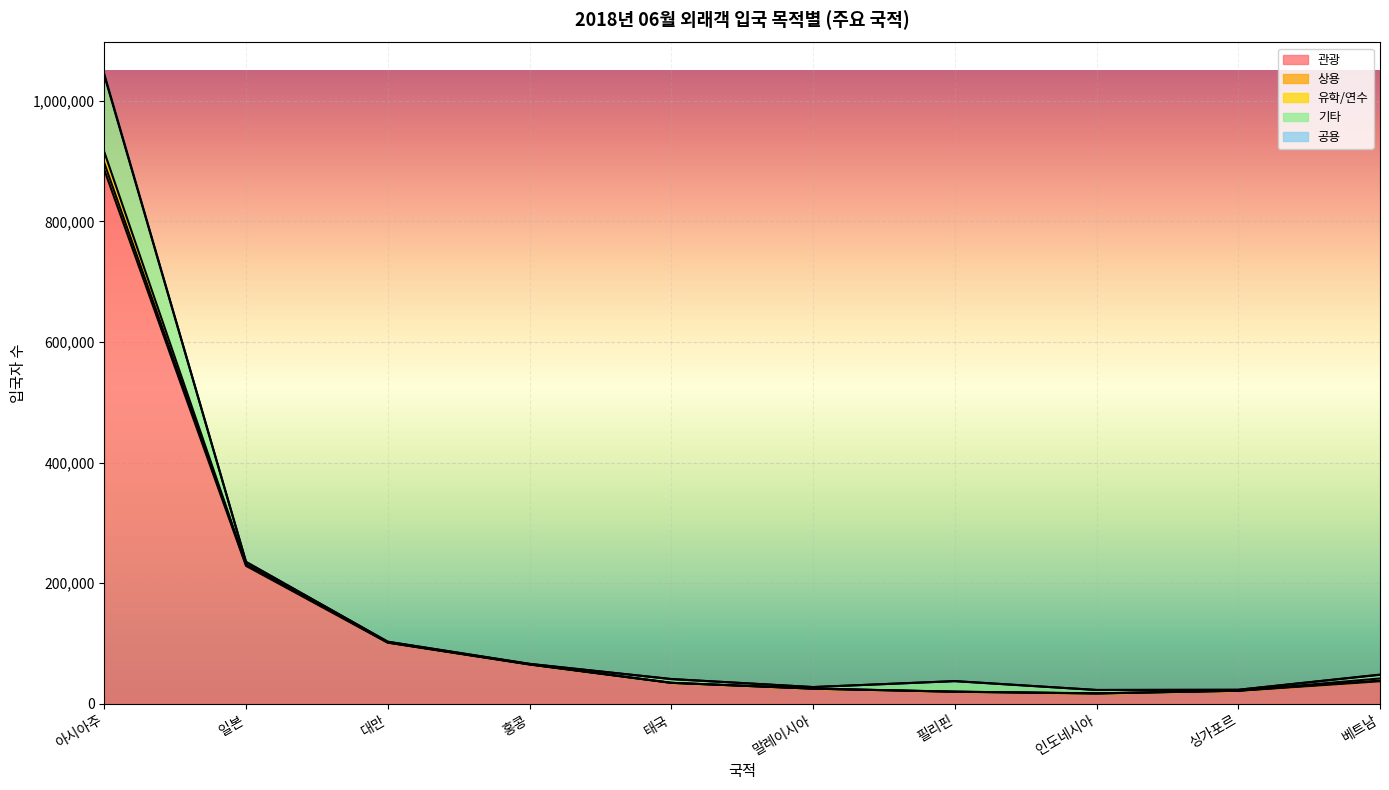

What are all the series names shown in the legend?

관광, 상용, 유학/연수, 기타, 공용